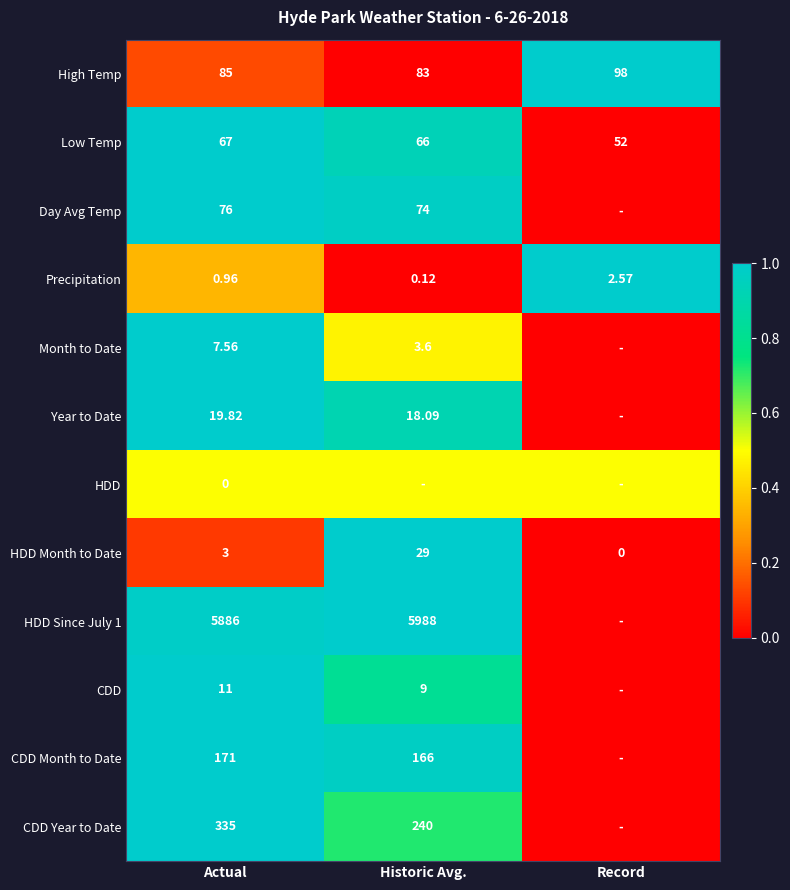

Is the value of Low Temp at Historic Avg. greater than the value of HDD Month to Date at Record?

Yes